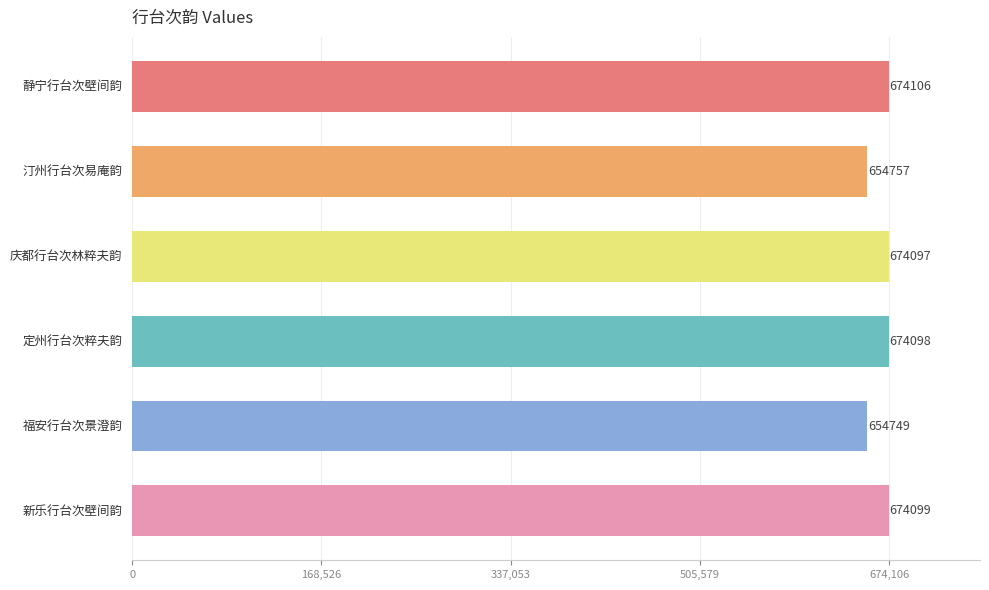

Rank the categories by value from lowest to highest.

福安行台次景澄韵, 汀州行台次易庵韵, 庆都行台次林粹夫韵, 定州行台次粹夫韵, 新乐行台次壁间韵, 静宁行台次壁间韵